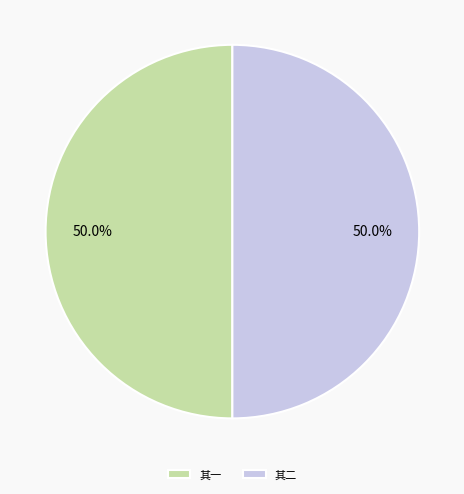

Approximately how many times larger is the value at 其一 compared to 其二?

1.0